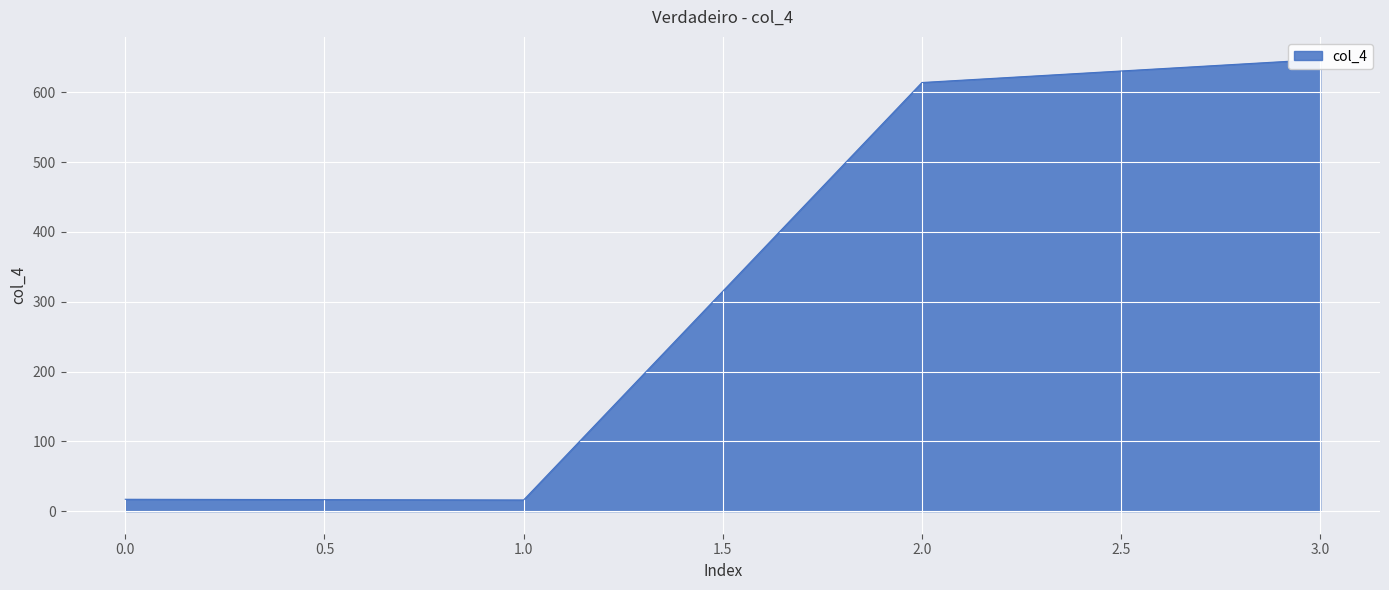

How many series are shown in this chart?

1